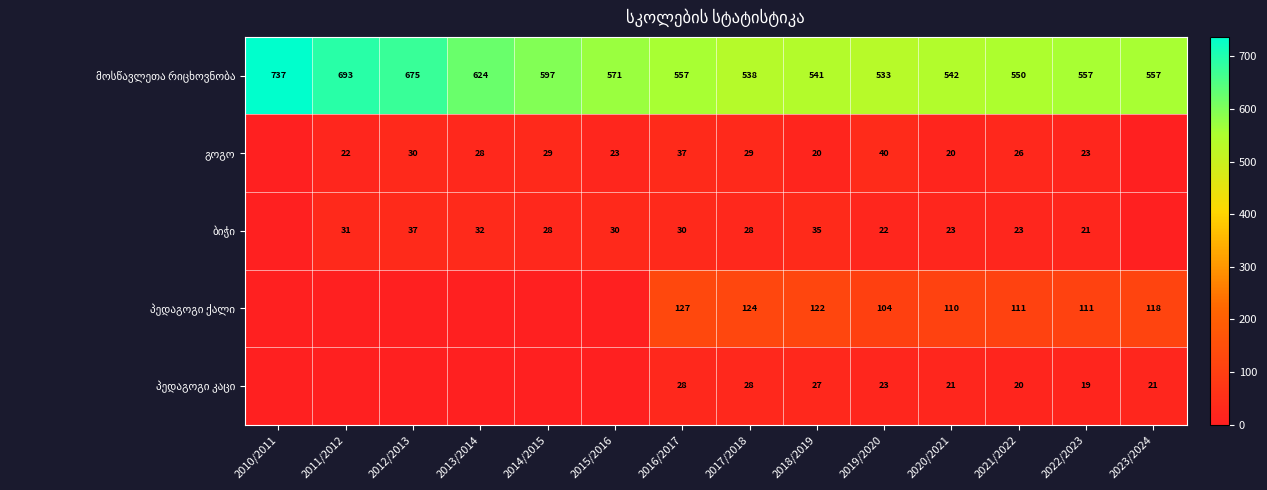

What is the greatest value displayed?

737